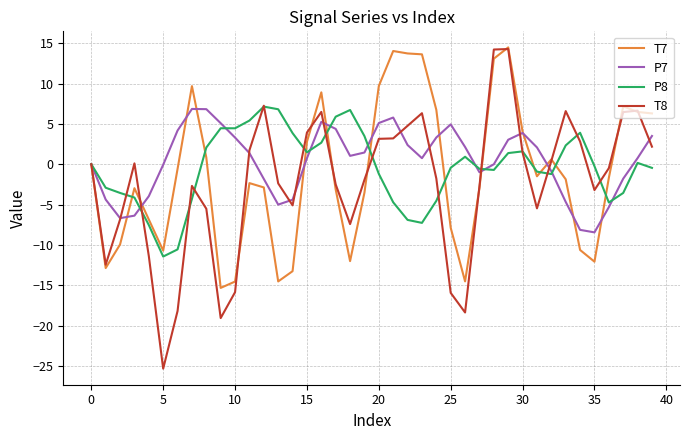

What is the greatest value displayed?

14.5